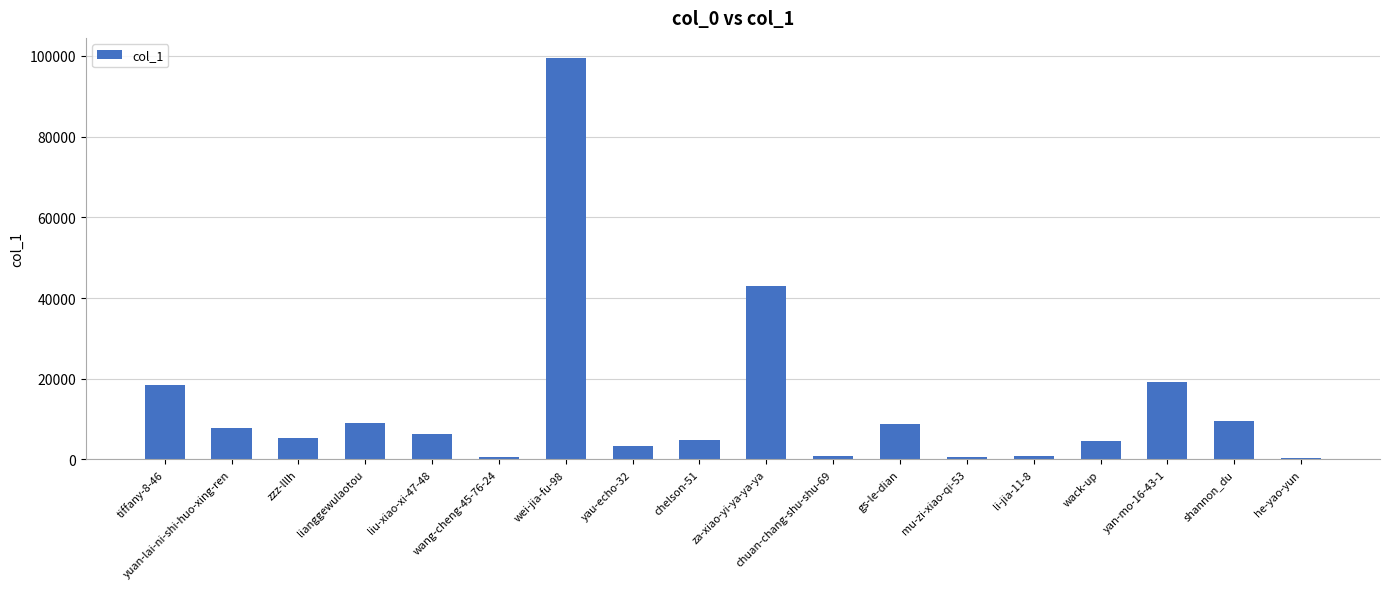

What is the maximum value shown in the chart?

99498